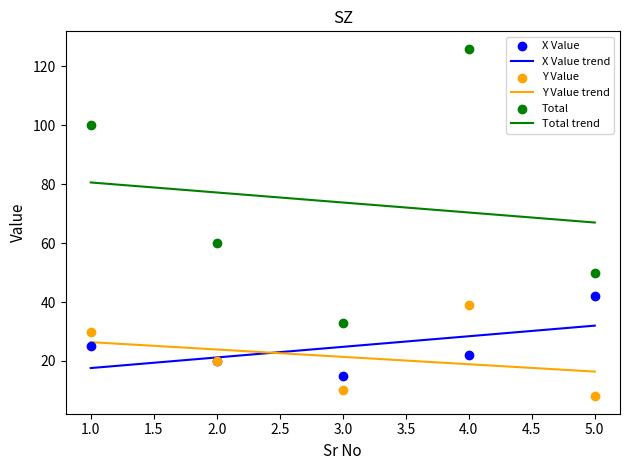

What are all the series names shown in the legend?

X Value, Y Value, Total